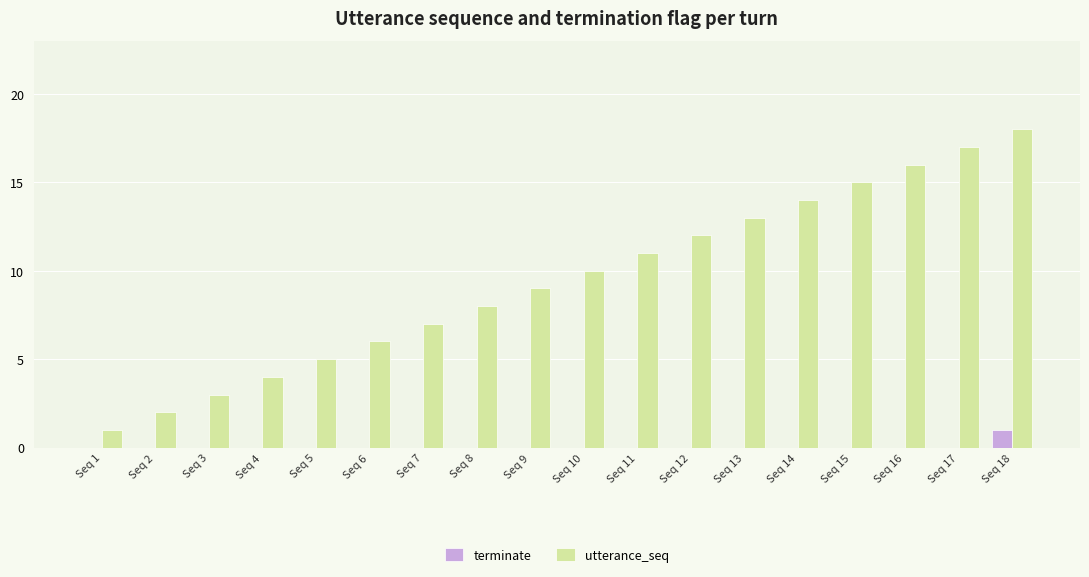

Reading left to right, extract all data points from this chart.

terminate: 0	0	0	0	0	0	0	0	0	0	0	0	0	0	0	0	0	1
utterance_seq: 1	2	3	4	5	6	7	8	9	10	11	12	13	14	15	16	17	18